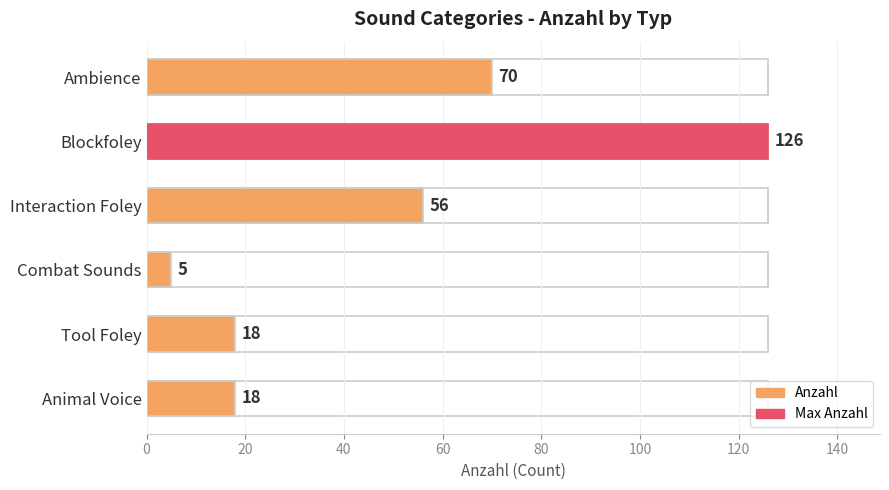

How many distinct data groups are displayed?

1